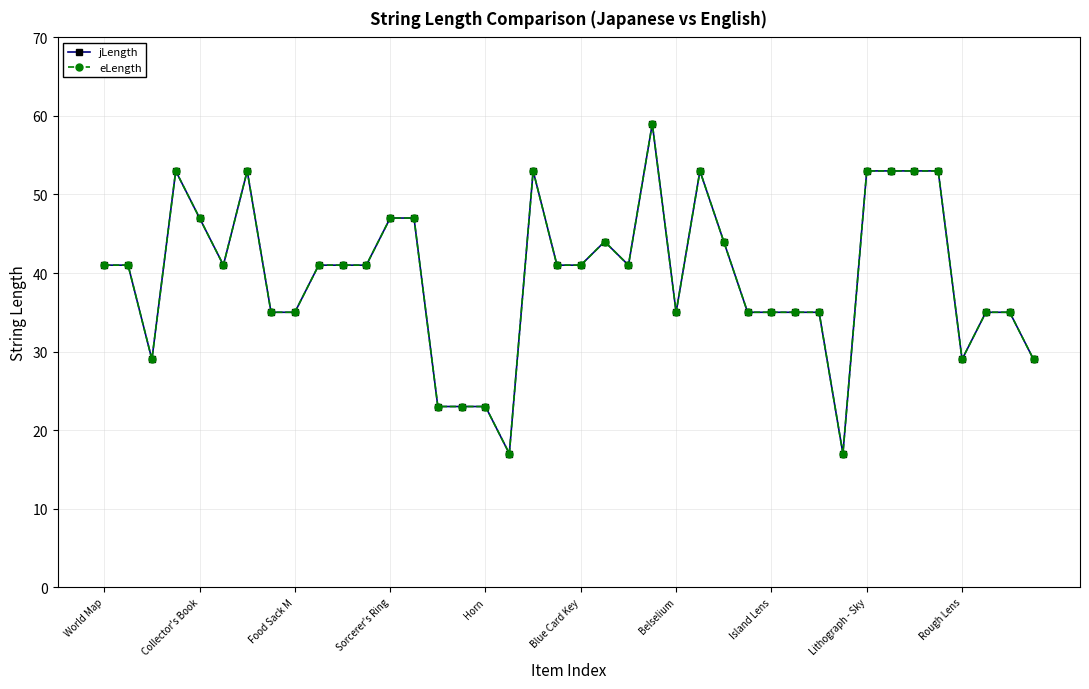

Does the chart have visible grid lines?

Yes